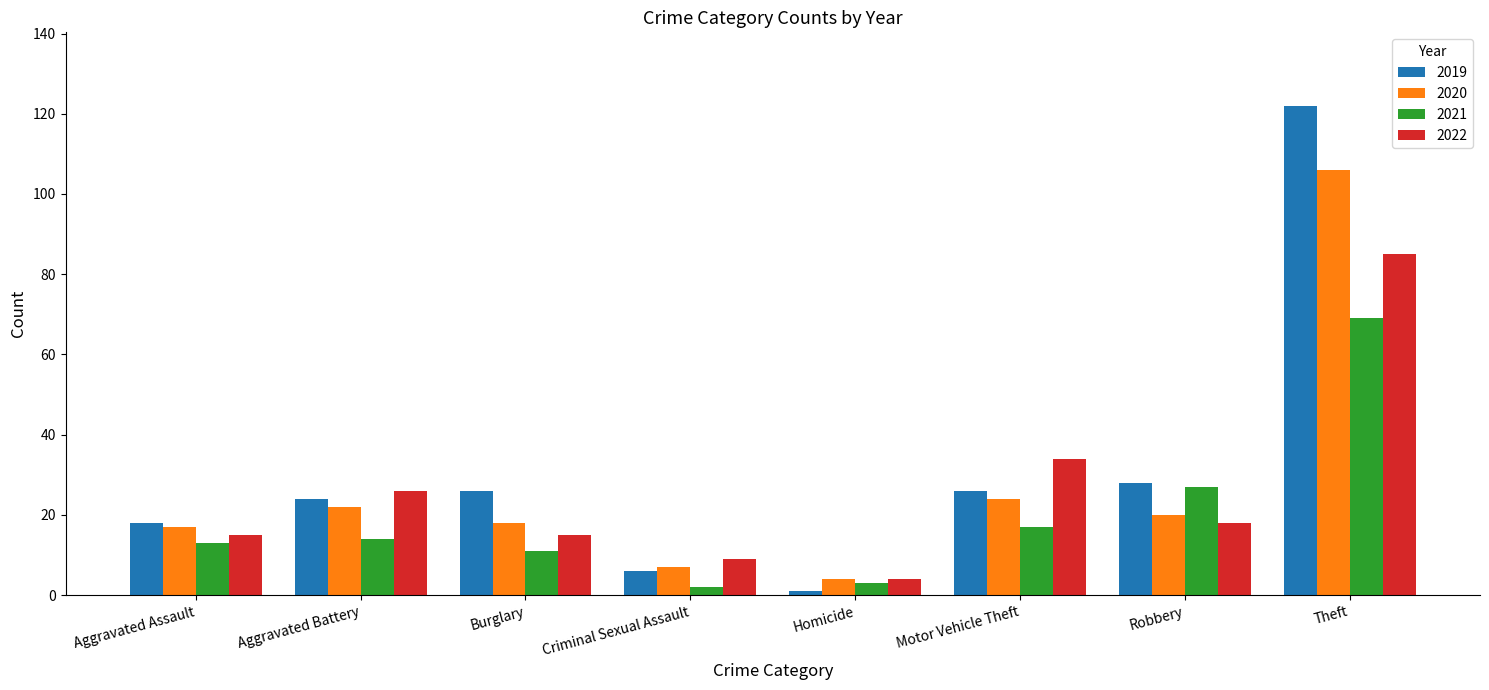

How many bars are there in each group?

4